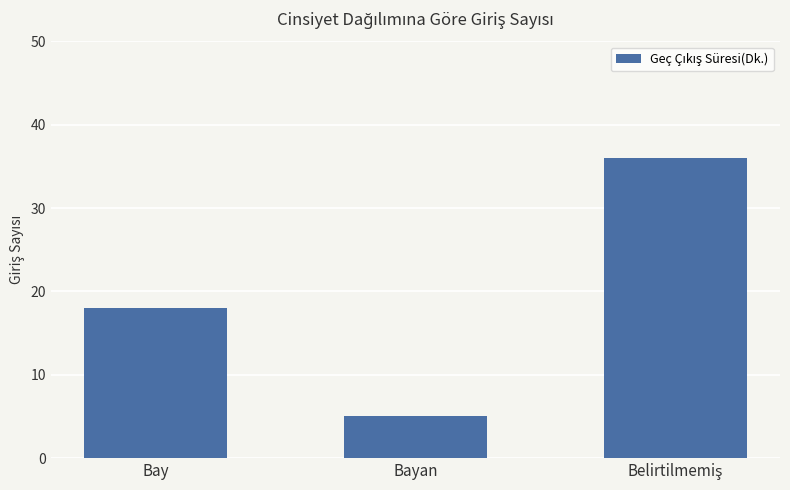

What is the sum of all values?

59